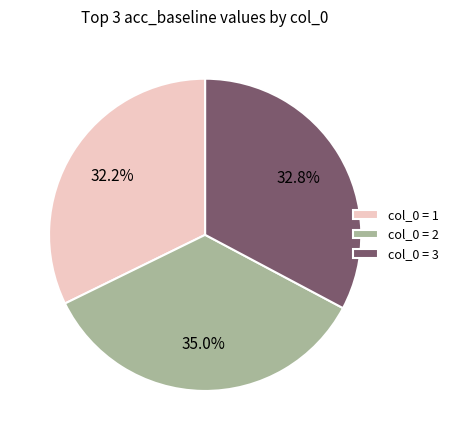

Combined, do col_0 = 1 and col_0 = 2 account for over 50%?

Yes